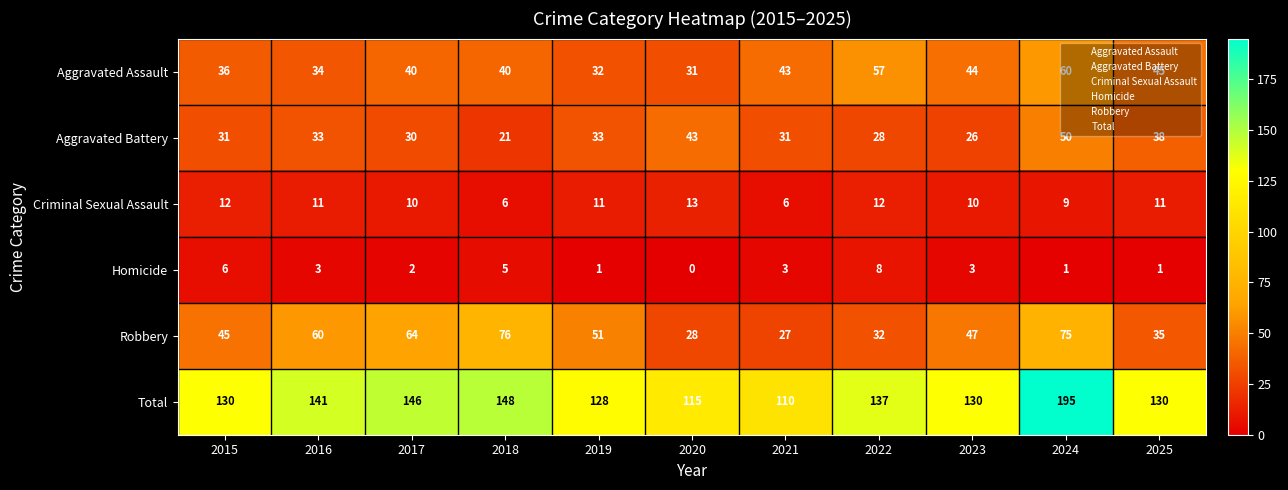

Which series changed the most between 2016 and 2022?

Robbery